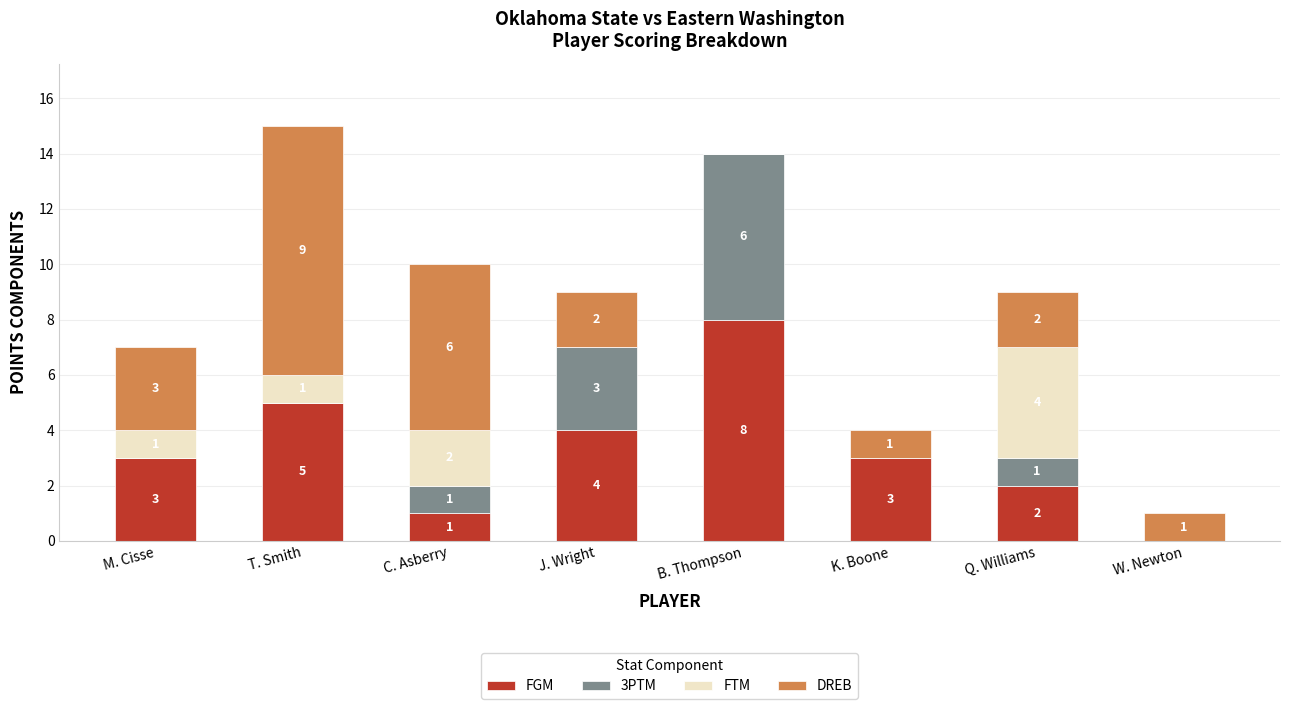

What is the sum of the FGM values at B. Thompson and M. Cisse?

11